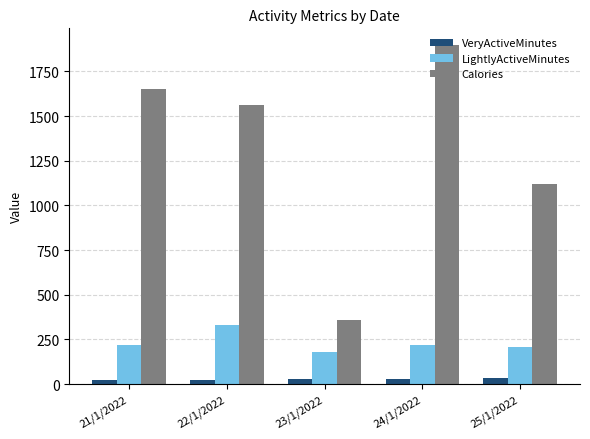

What are all the series names shown in the legend?

VeryActiveMinutes, LightlyActiveMinutes, Calories